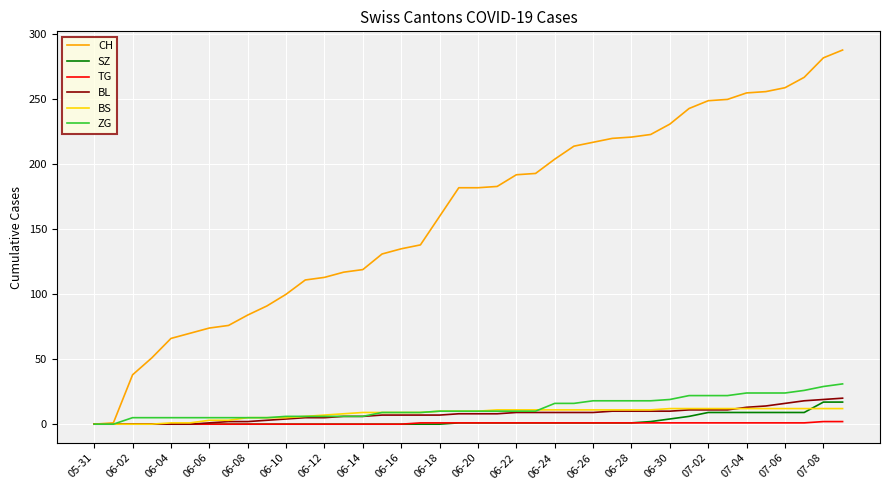

Which series has the largest total across all categories?

CH